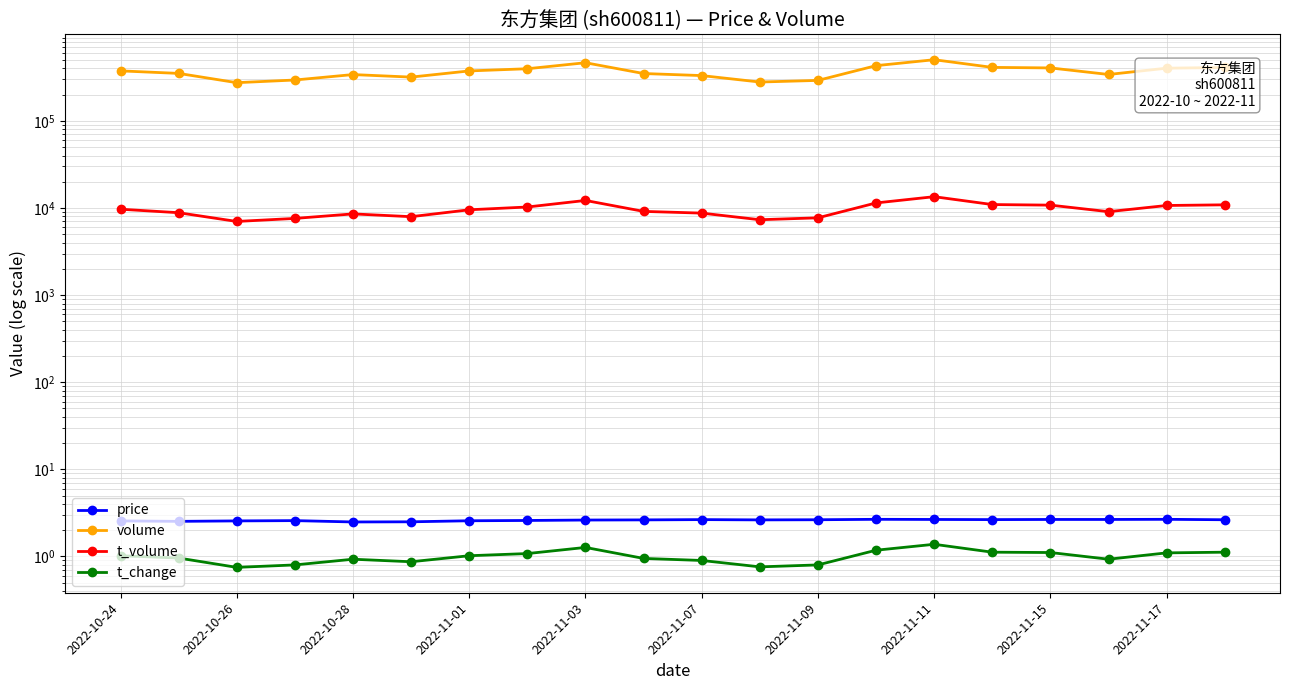

True or false: volume has more than 0 interior local peaks.

True